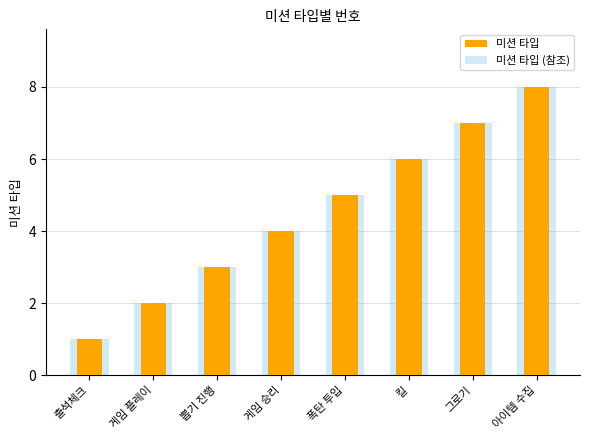

At which category is the sum across all series the highest?

아이템 수집